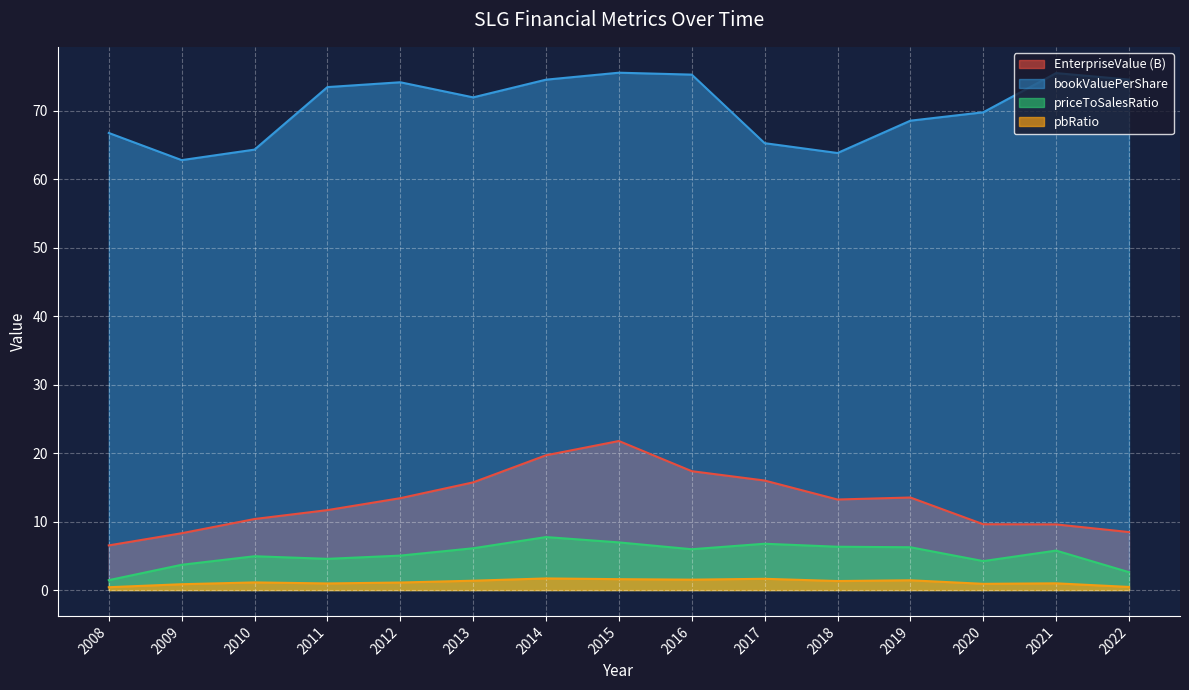

At which label is EnterpriseValue closest to 14?

2019